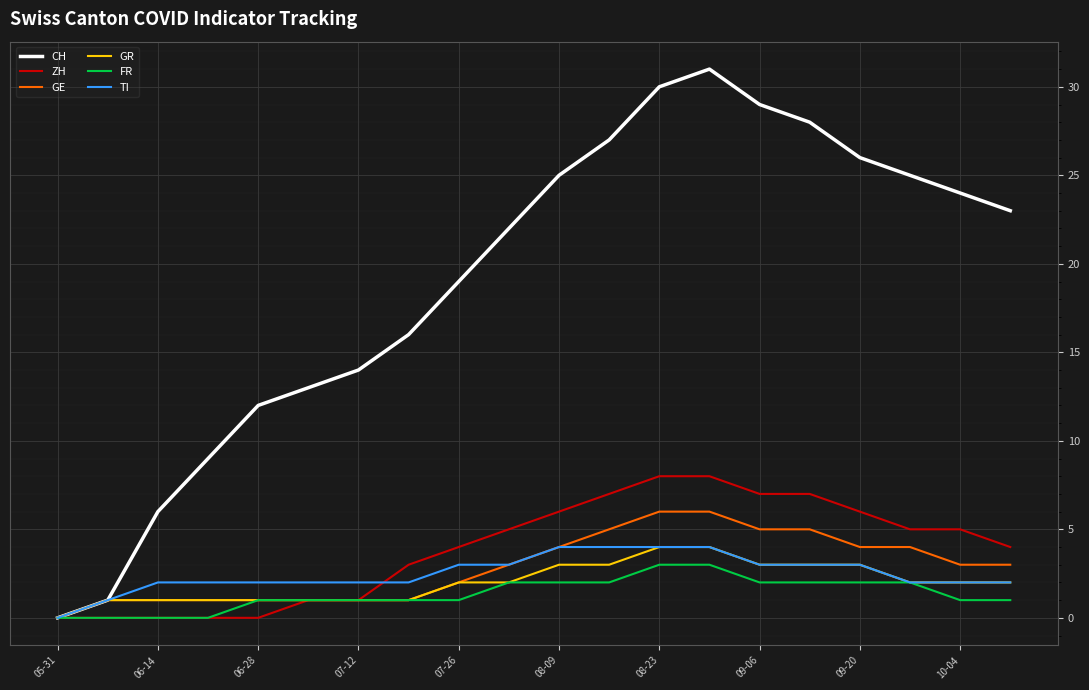

Which series has the largest range (max minus min)?

CH